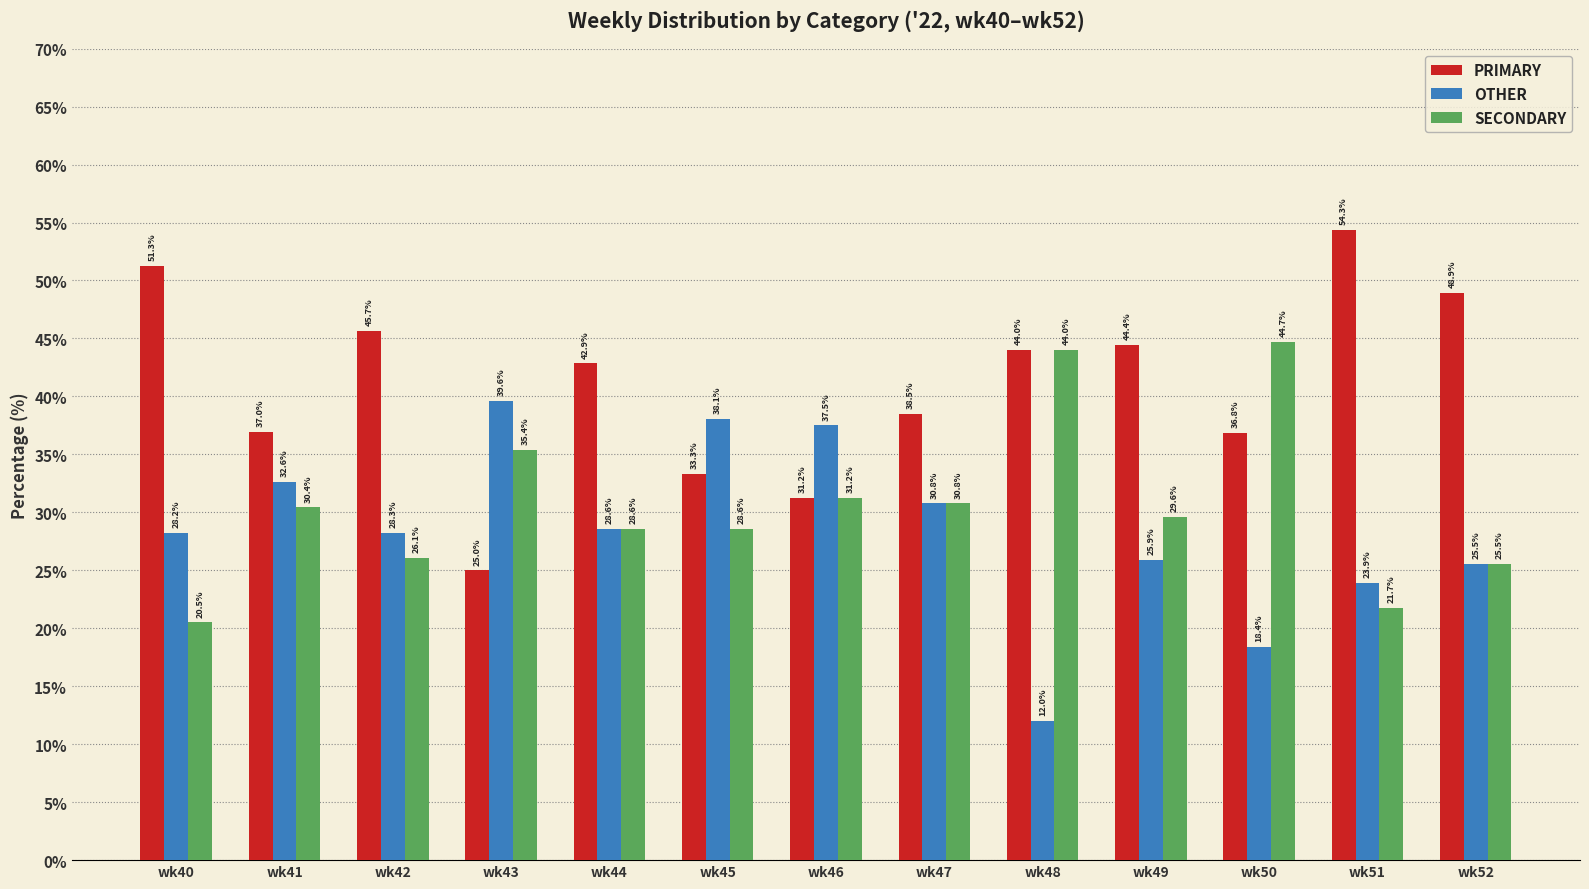

How many groups of bars are there?

13